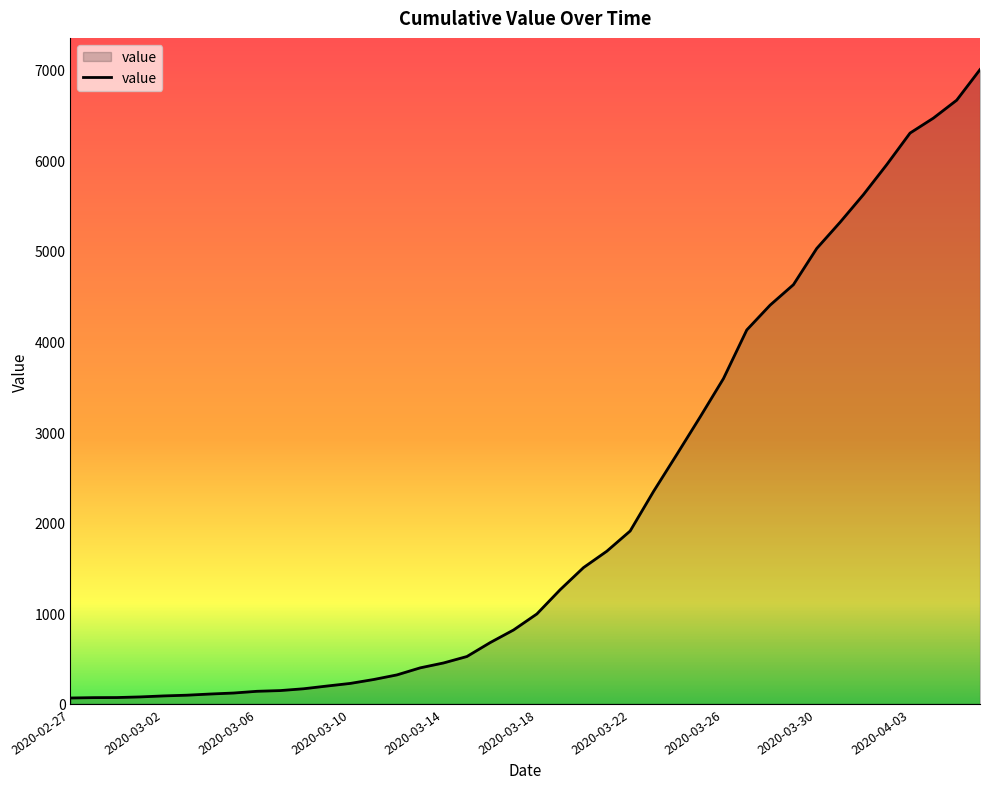

What is the difference between the maximum and minimum values?

6939